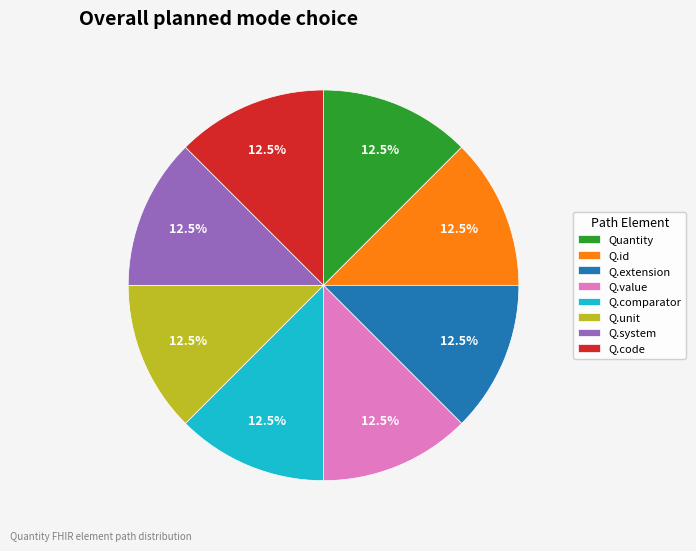

What is the ratio of the value at Q.unit to the value at Q.system?

1.0